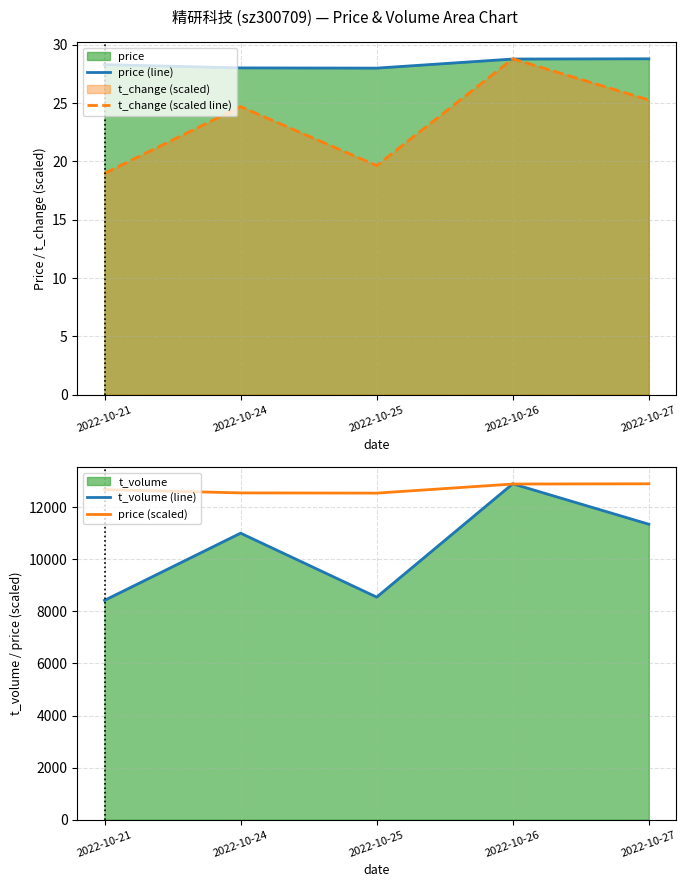

True or false: price (scaled) and t_change (scaled line) intersect in this chart.

False